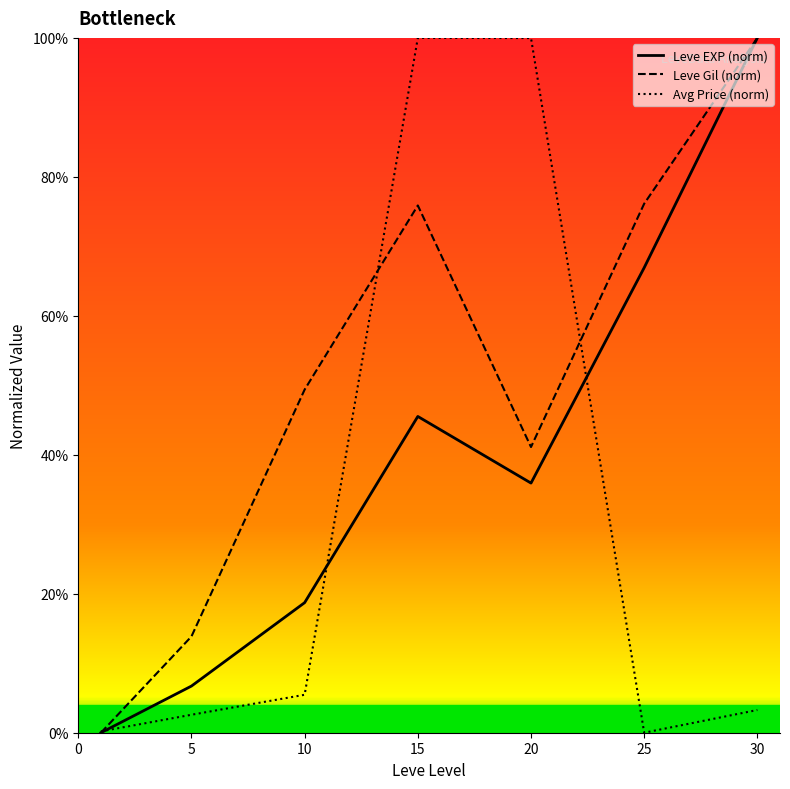

Does the chart display data point markers on the line(s)?

No